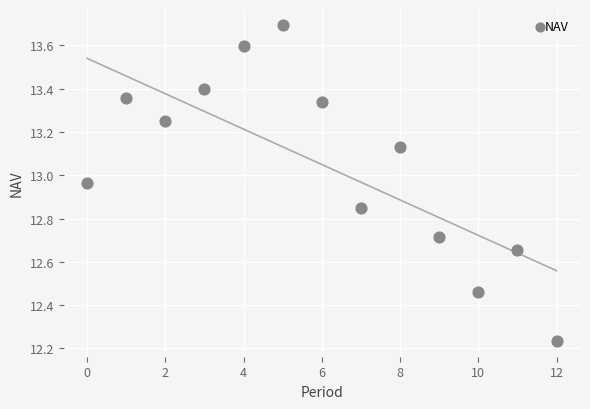

What is the range of Y values (max minus min)?

1.5